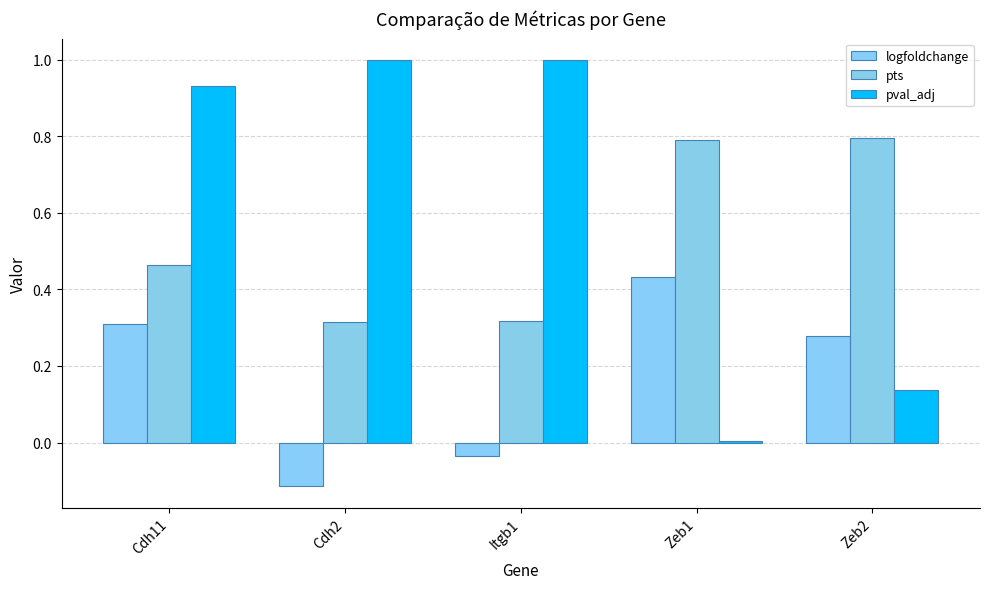

List the labels in order of logfoldchange value, largest first.

Zeb1, Cdh11, Zeb2, Itgb1, Cdh2